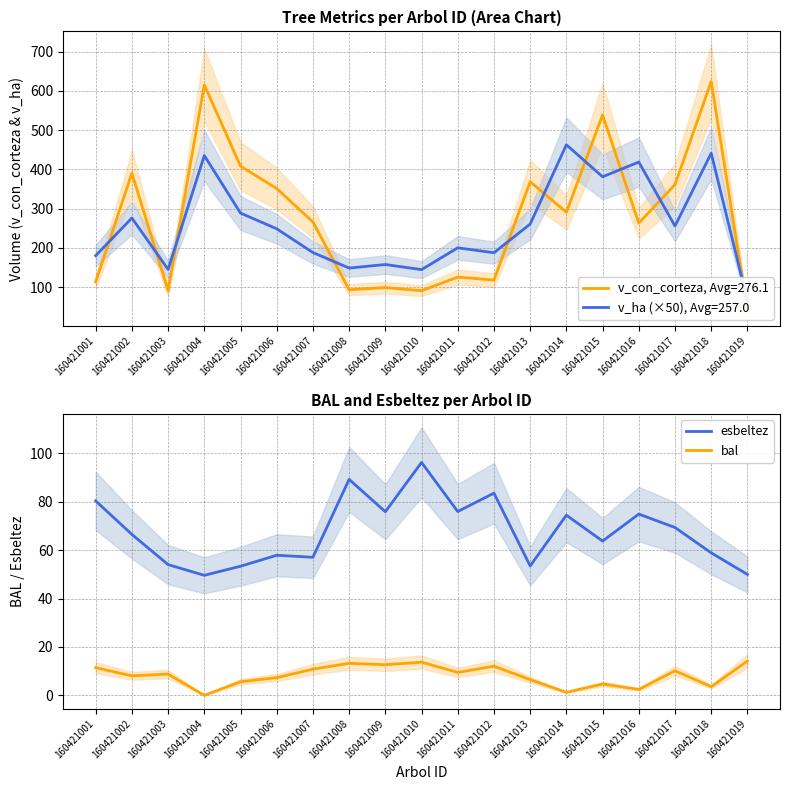

The value of bal at 160421002 is 10.6. True or false?

False